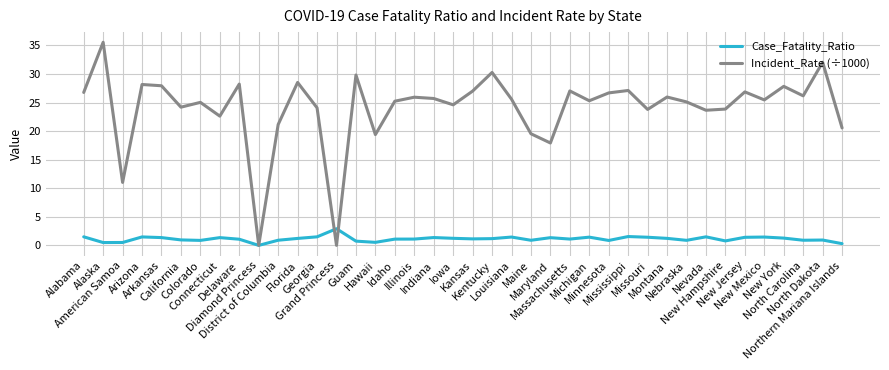

Which series has the largest range (max minus min)?

Incident_Rate (÷1000)